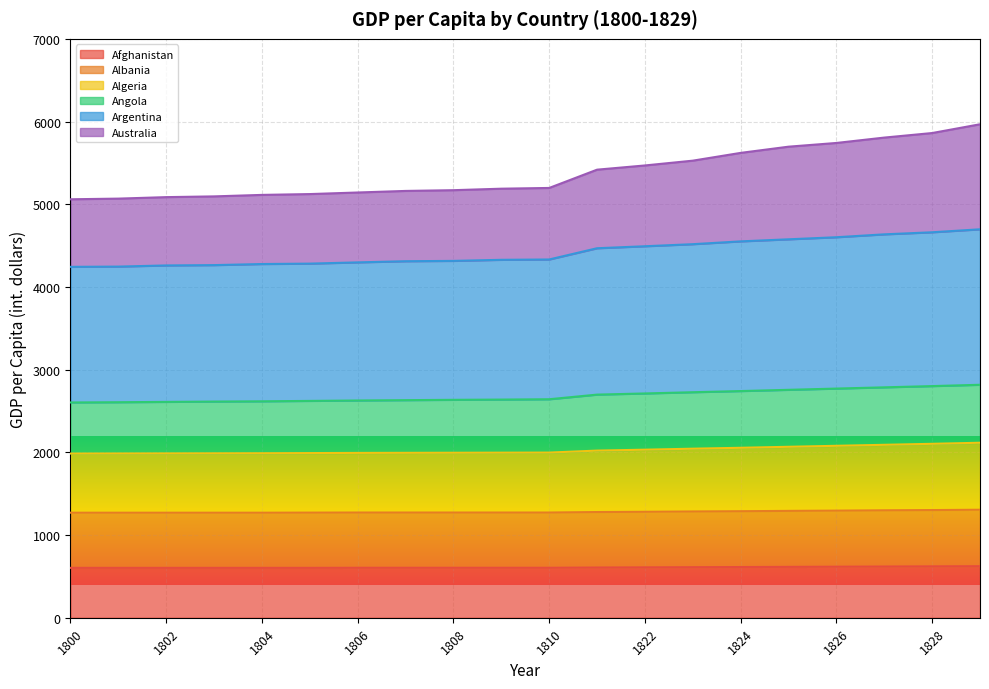

Is the value of Algeria at 1801 greater than the value of Afghanistan at 1806?

Yes